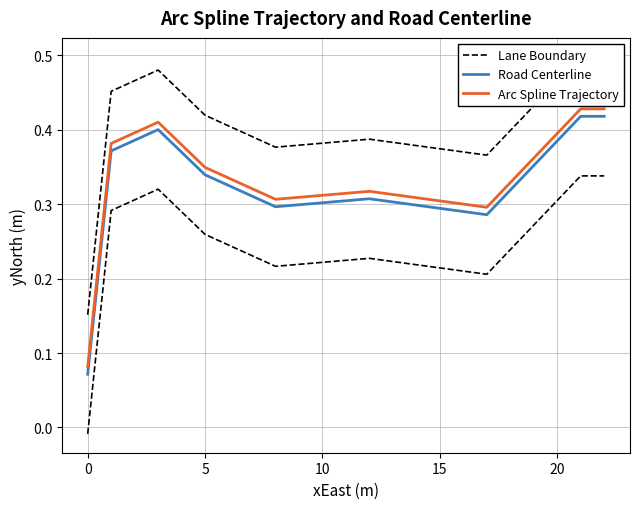

What is the difference between the Lane Boundary values at 19 and 14?

0.1